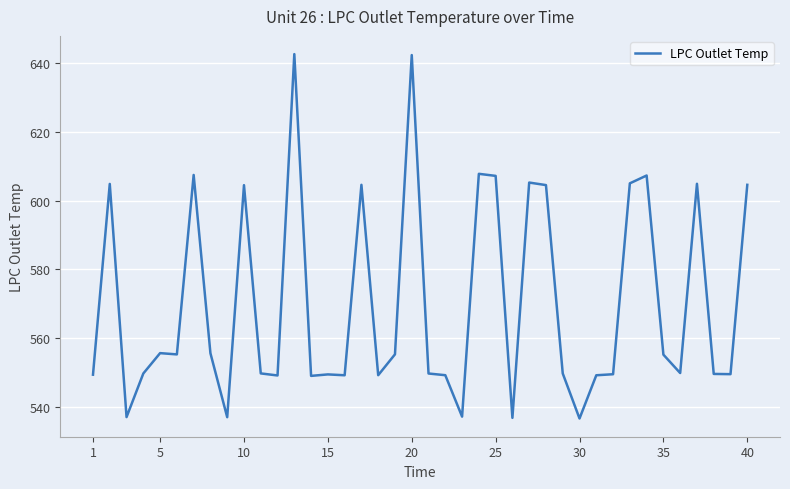

What is the maximum value shown in the chart?

642.6